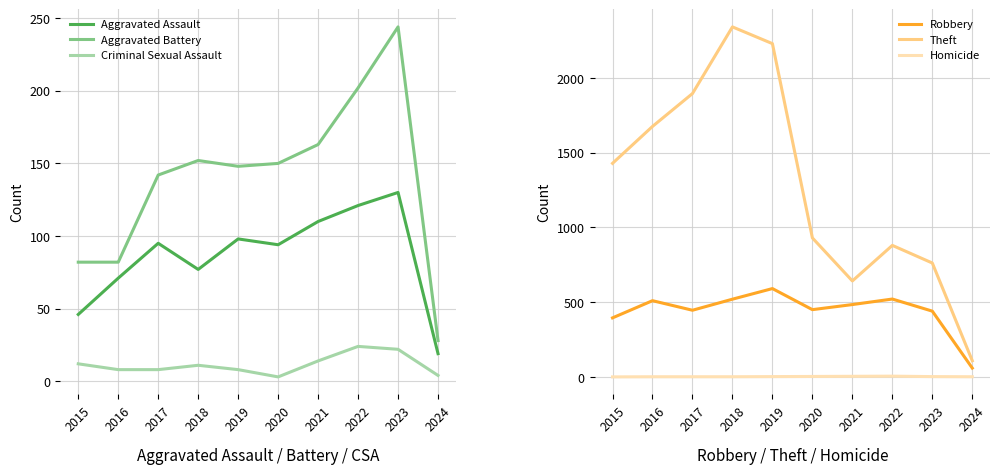

What is the spread (max minus min) of values at 2016?

1675